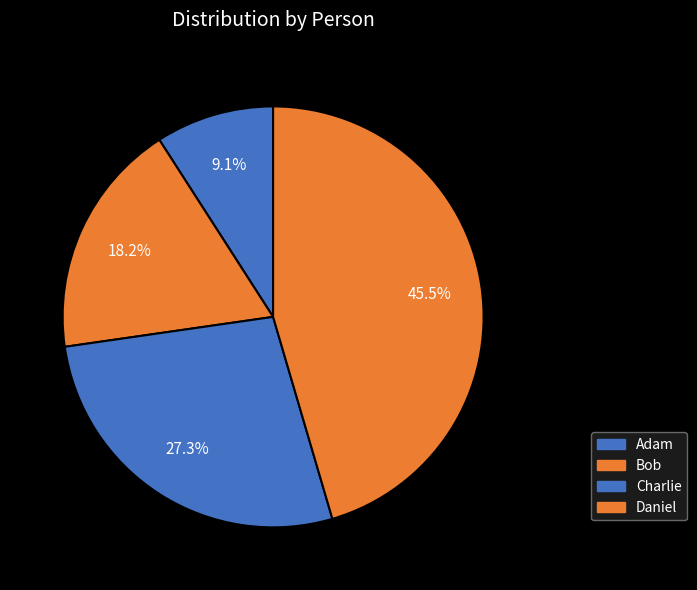

How many segments does this pie chart have?

4